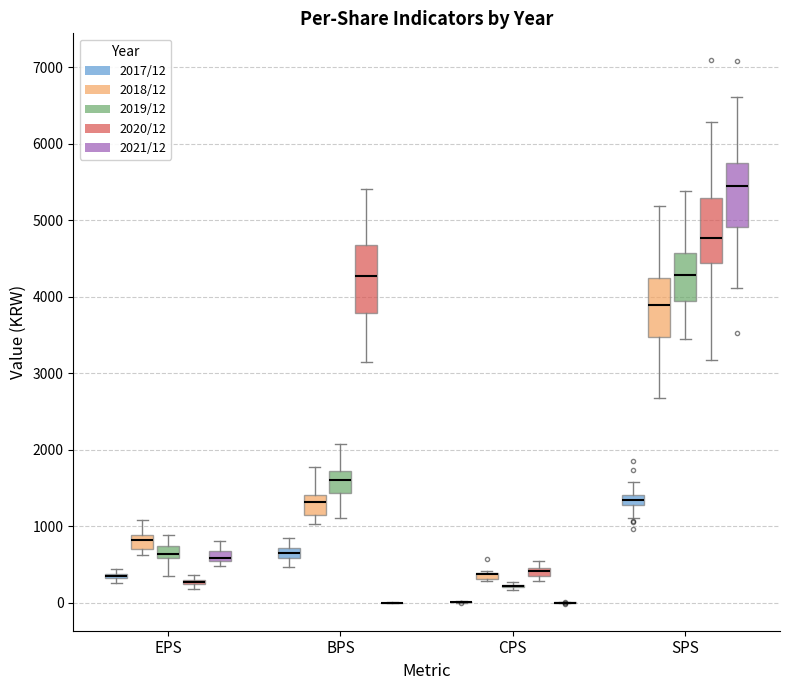

Where is the lower edge of the box for CPS (2020/12) on the y-axis? The values are not printed on the chart, so give them approximately, as read against the axis.

300